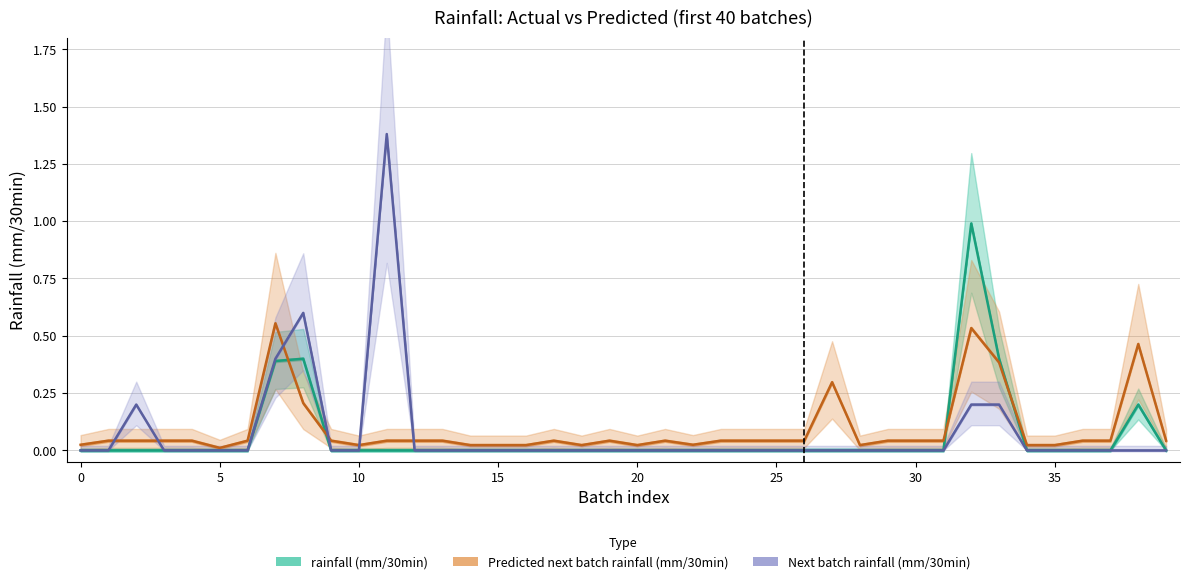

How many lines are shown in the chart?

3